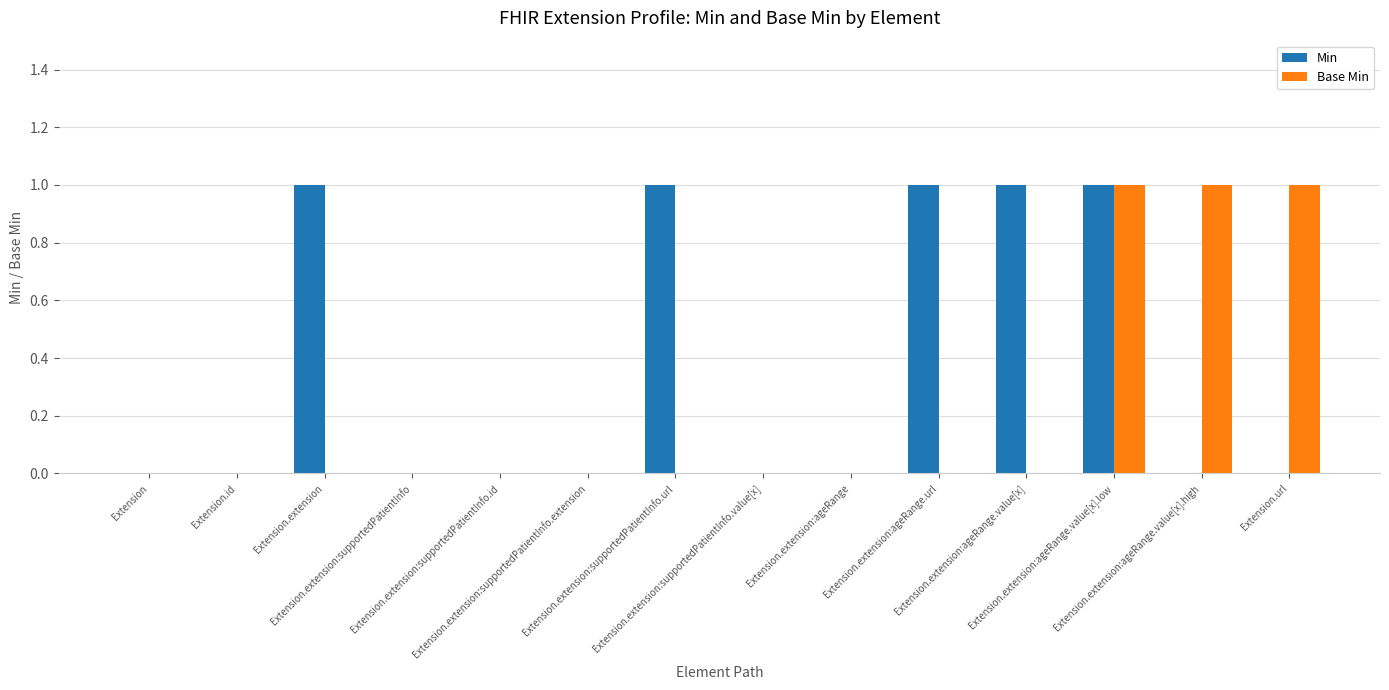

Is it true that Min equals 1 at Extension.extension:ageRange.value[x]?

True